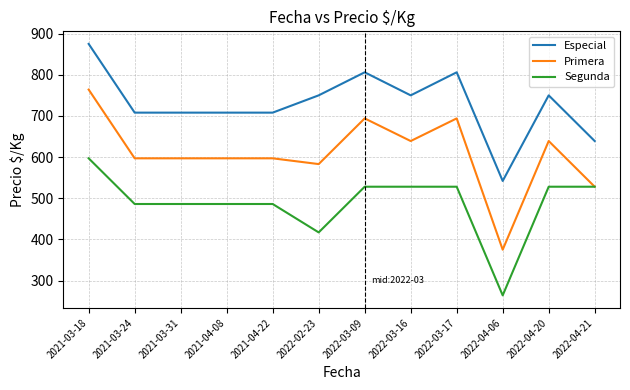

True or false: Especial and Segunda intersect in this chart.

False